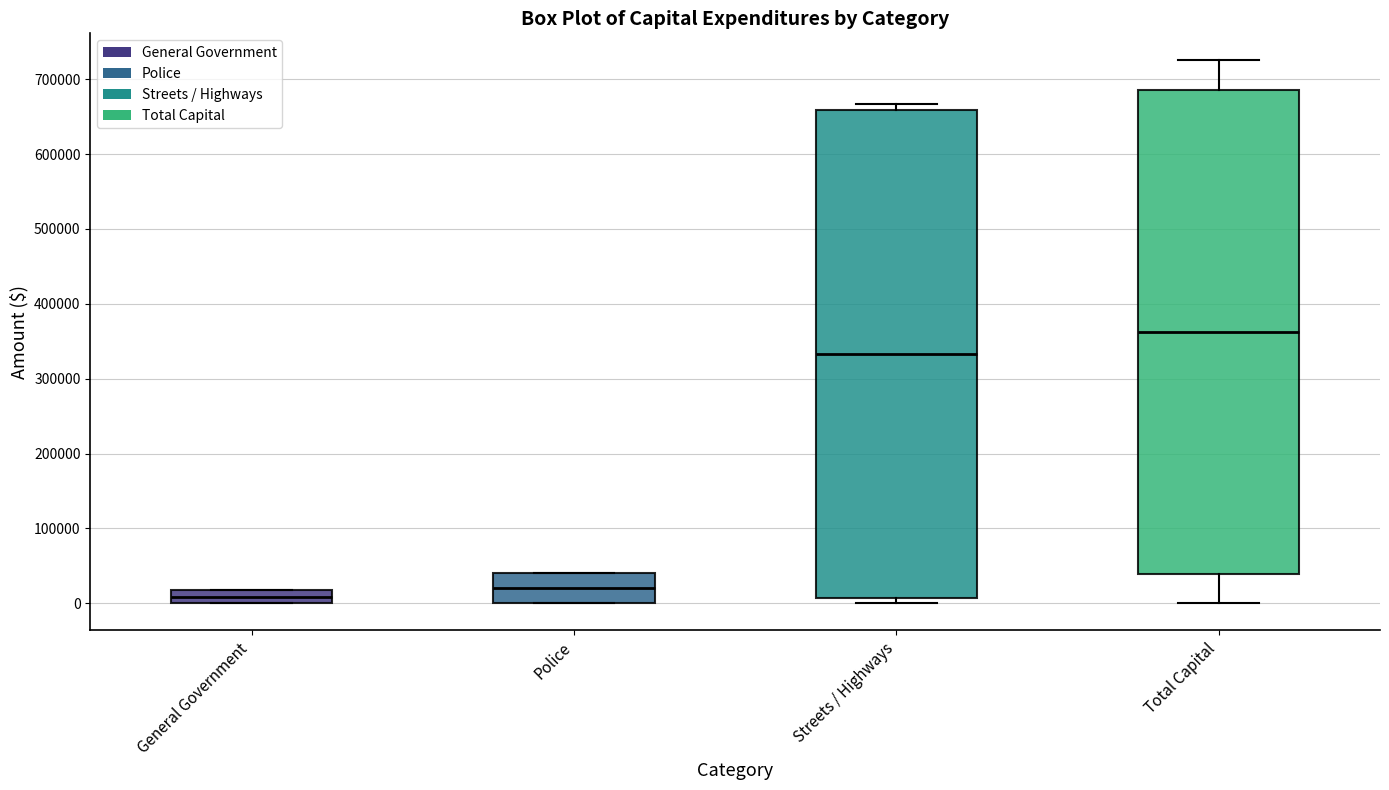

Where is the lower edge of the box for Total Capital on the y-axis? The values are not printed on the chart, so give them approximately, as read against the axis.

40000